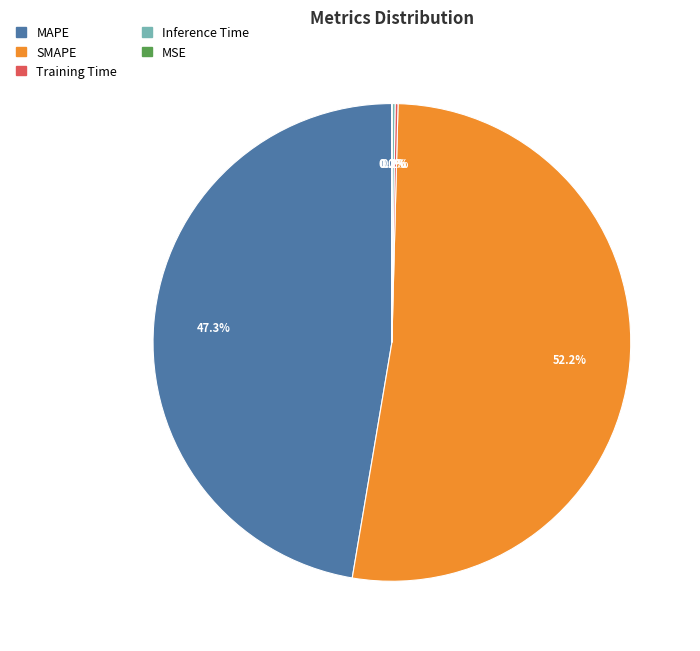

What is the ratio of the value at SMAPE to the value at MAPE?

1.1